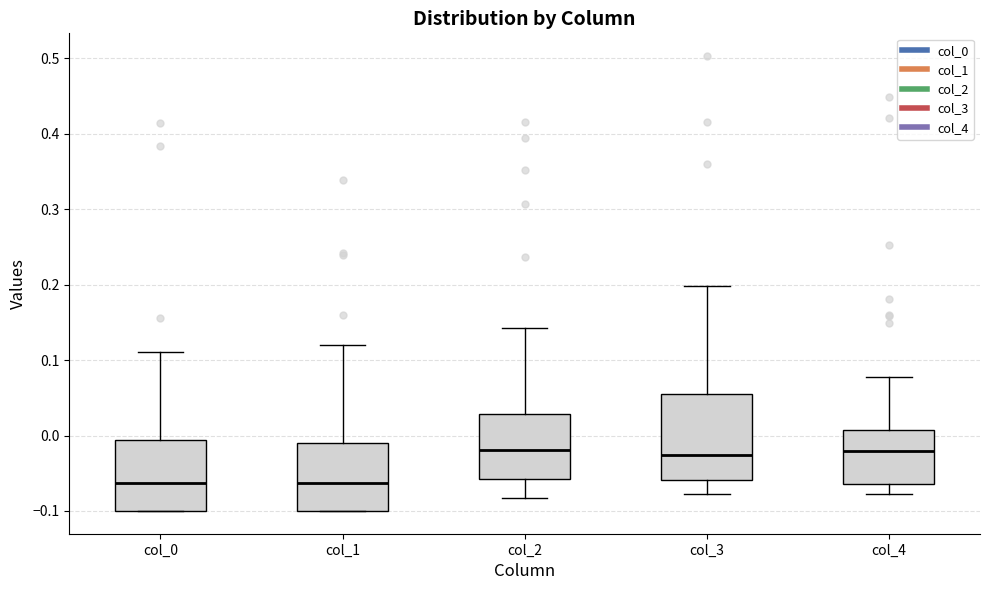

Which box is the tallest, from its lower edge to its upper edge?

col_3